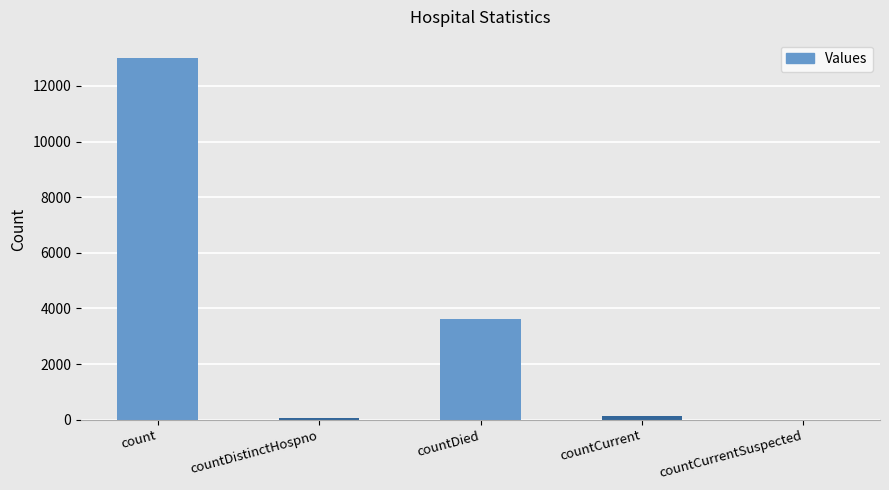

How many distinct data groups are displayed?

1